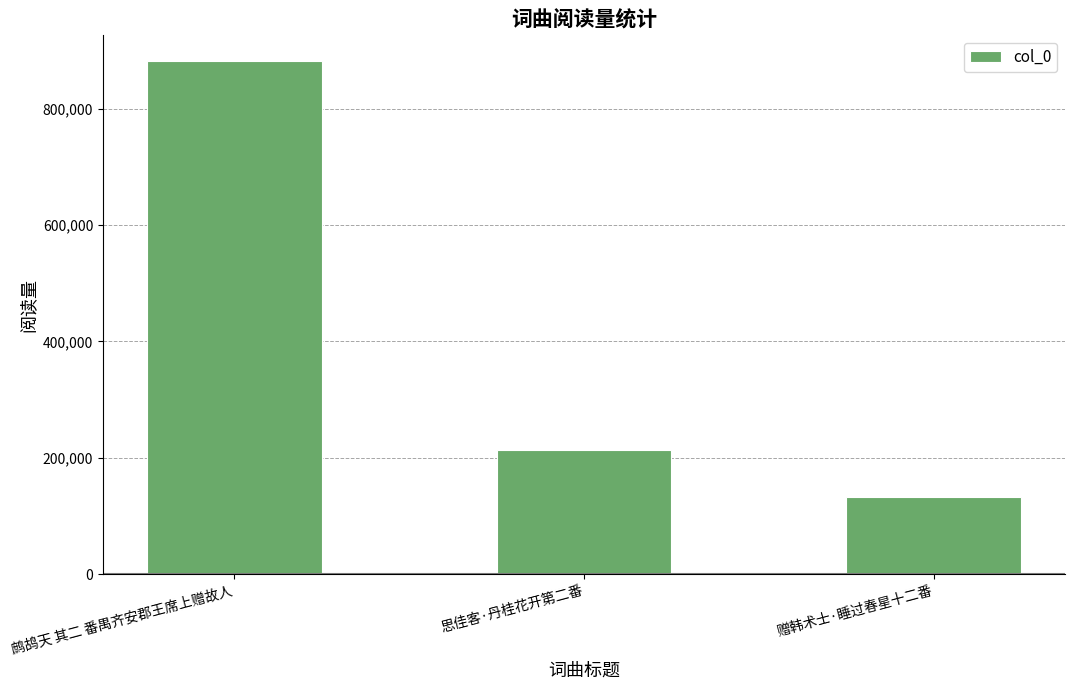

What is the value of the 1st bar from the left?

881715